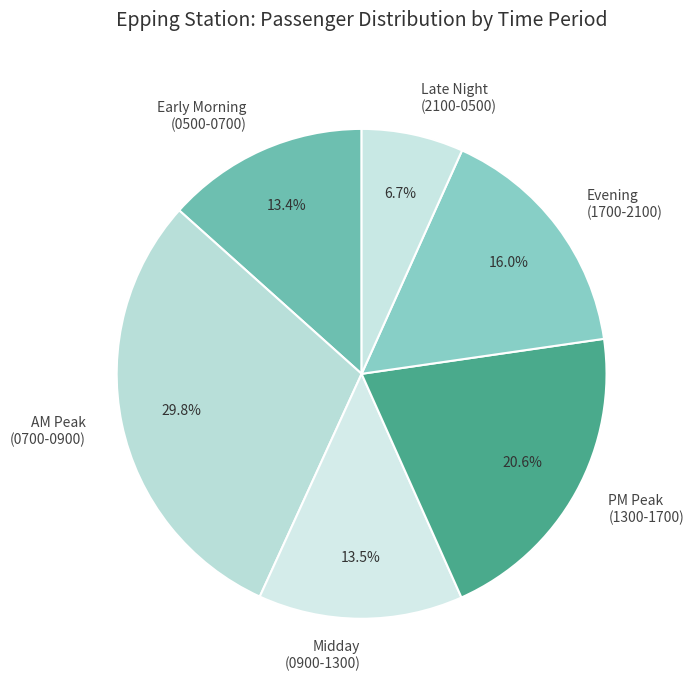

What percentage is NOT represented by Midday (0900-1300)?

86.5%